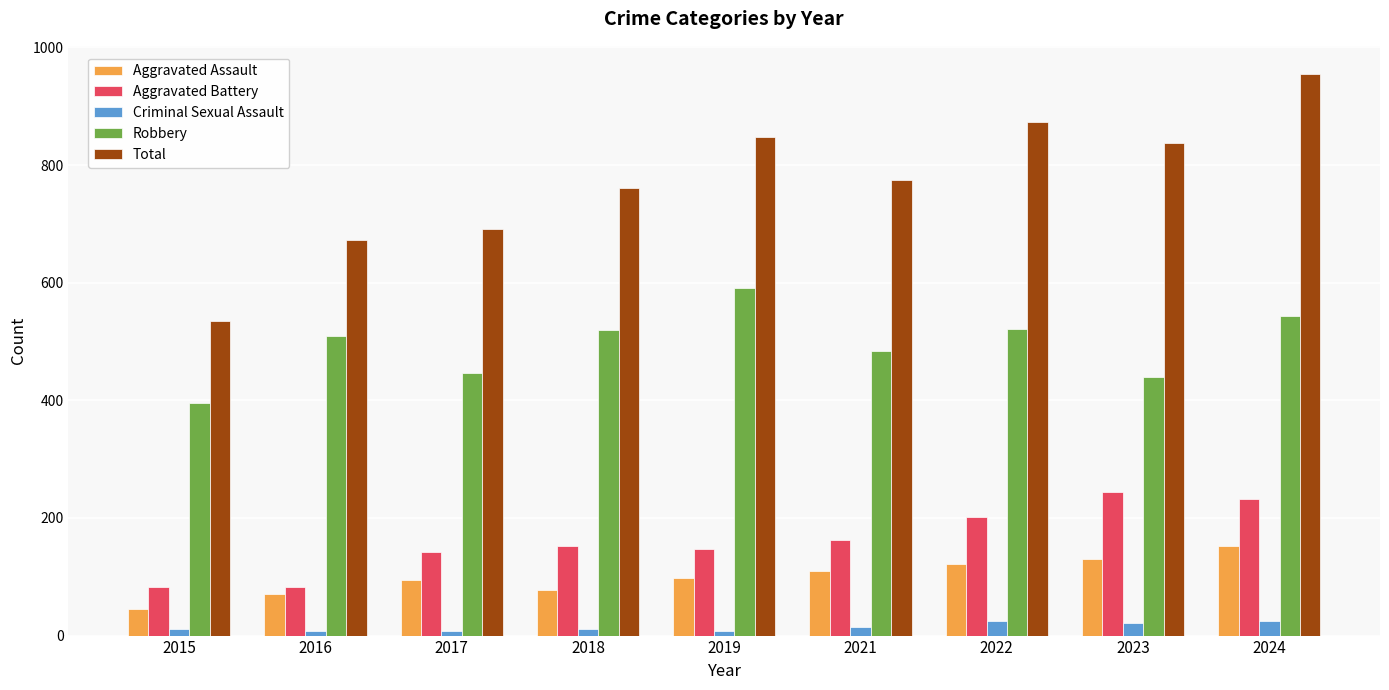

The Aggravated Assault series shows 152 at 2024. True or false?

True